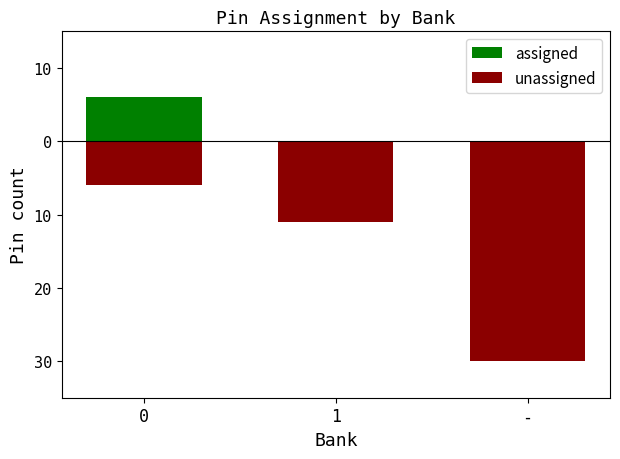

The value of unassigned at 1 is -11. True or false?

True